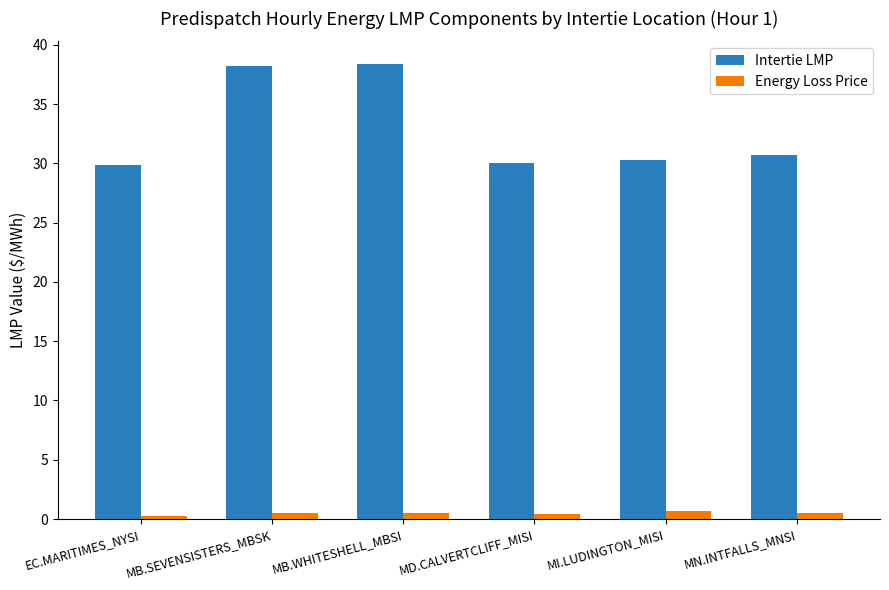

What are all the series names shown in the legend?

Intertie LMP, Energy Loss Price